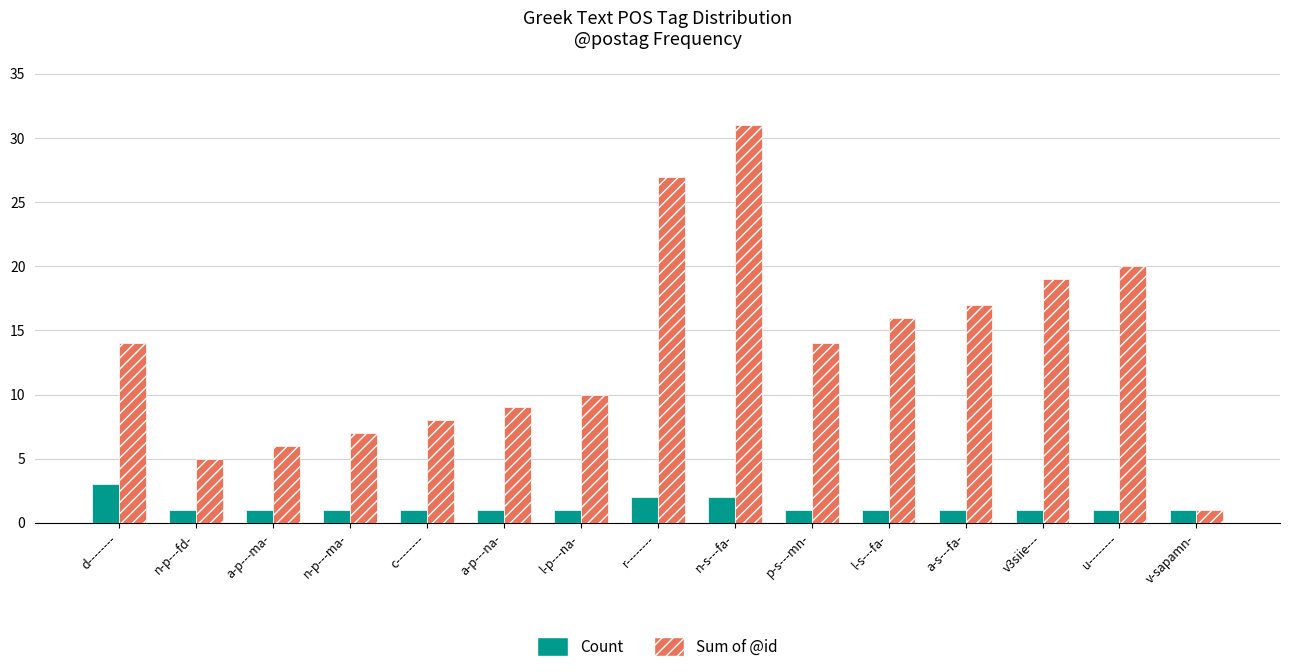

Rank the series by their maximum value, from lowest to highest.

Count, Sum of @id